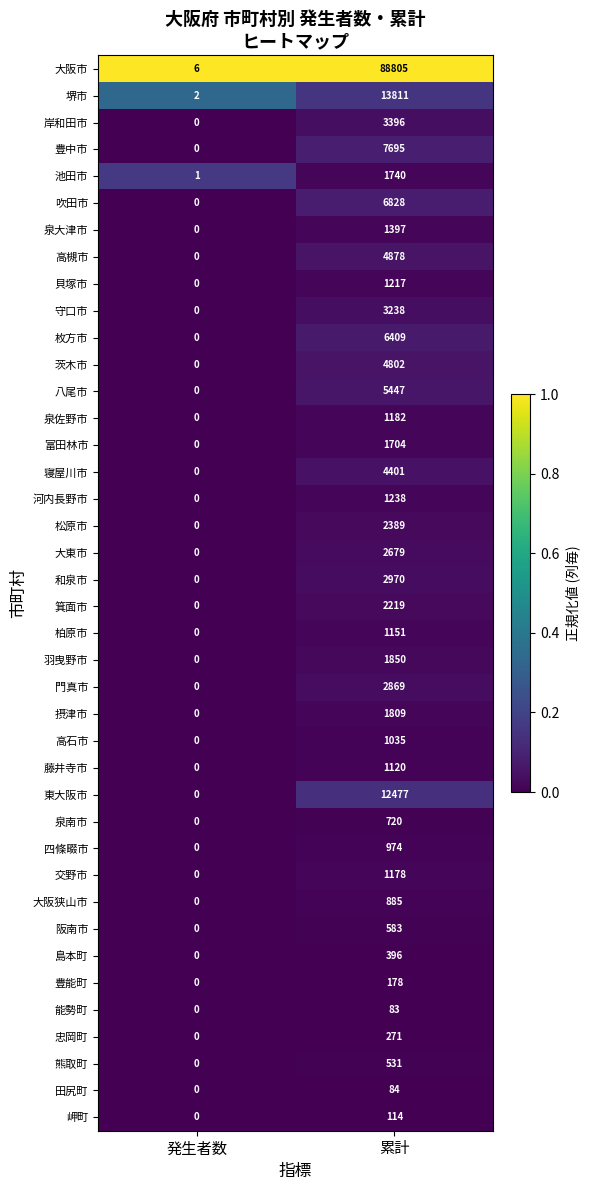

Is it true that 枚方市 equals 6409 at 累計?

True